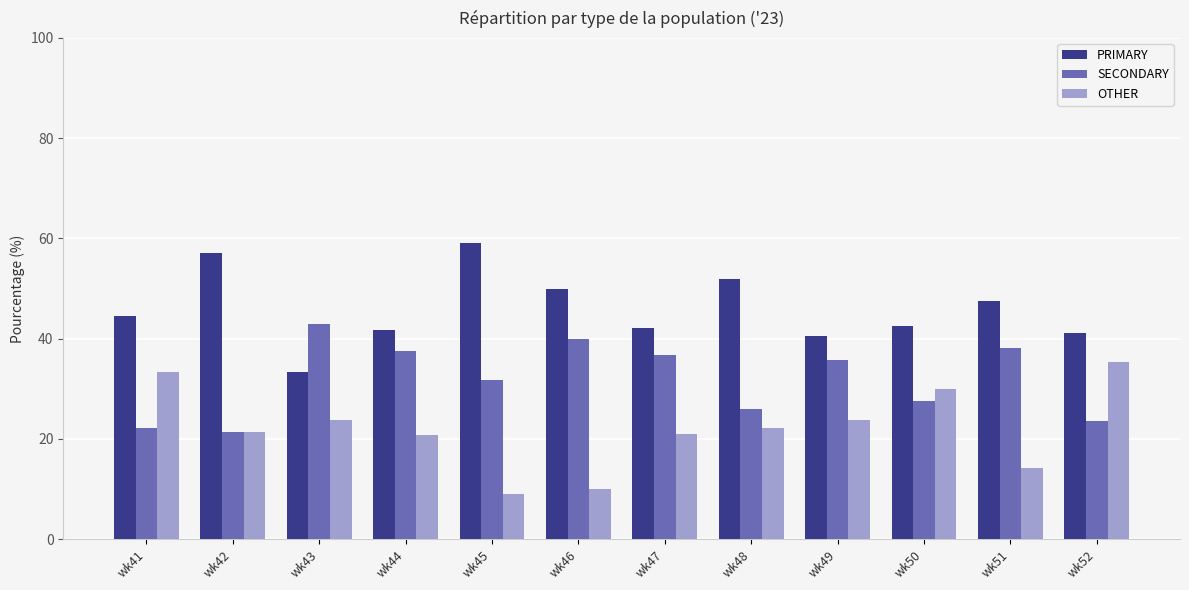

What is the approximate value of PRIMARY at wk51?

47.6